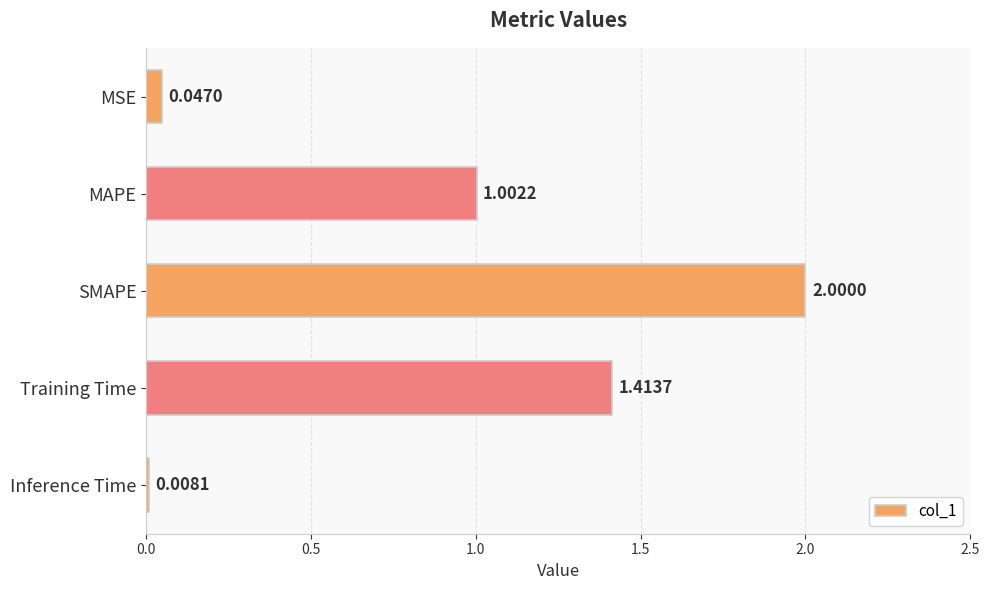

Which category has the highest value across all series?

SMAPE